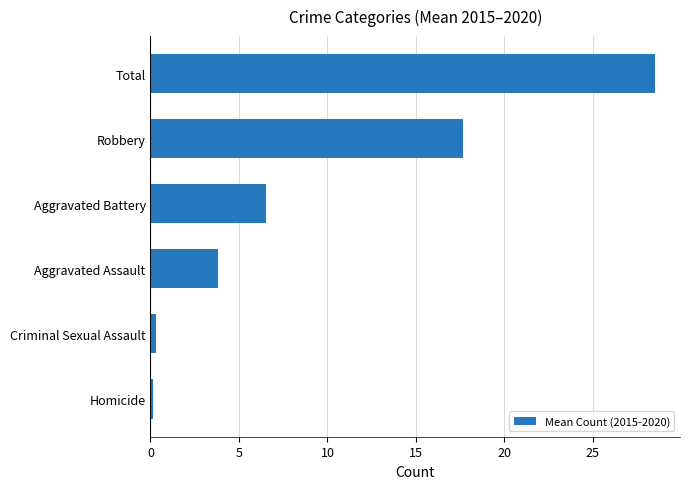

The chart shows a value of 17.7 at Robbery. True or false?

True